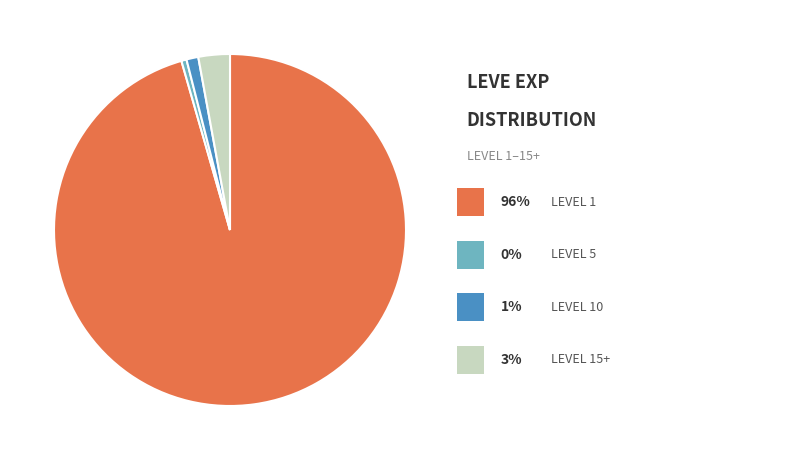

Does any single category account for the majority?

Yes